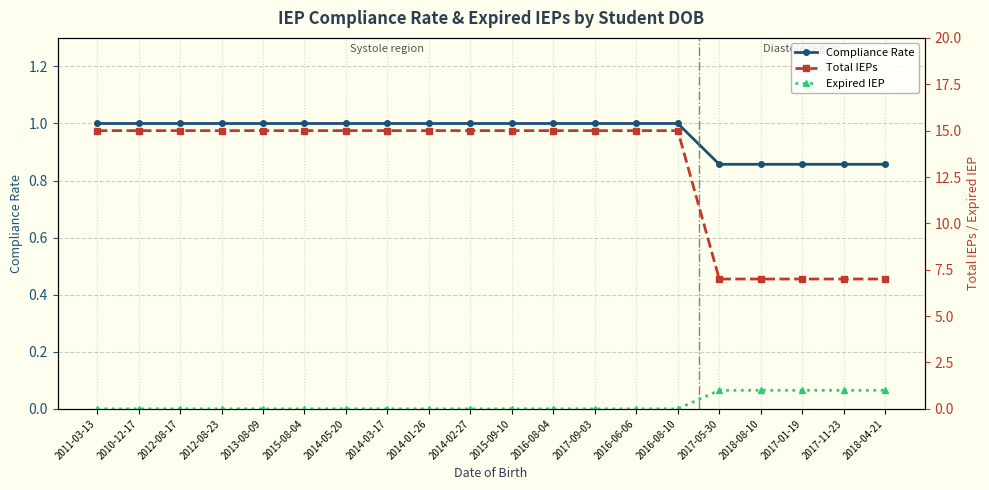

Which label corresponds to the smallest value in the chart?

2011-03-13